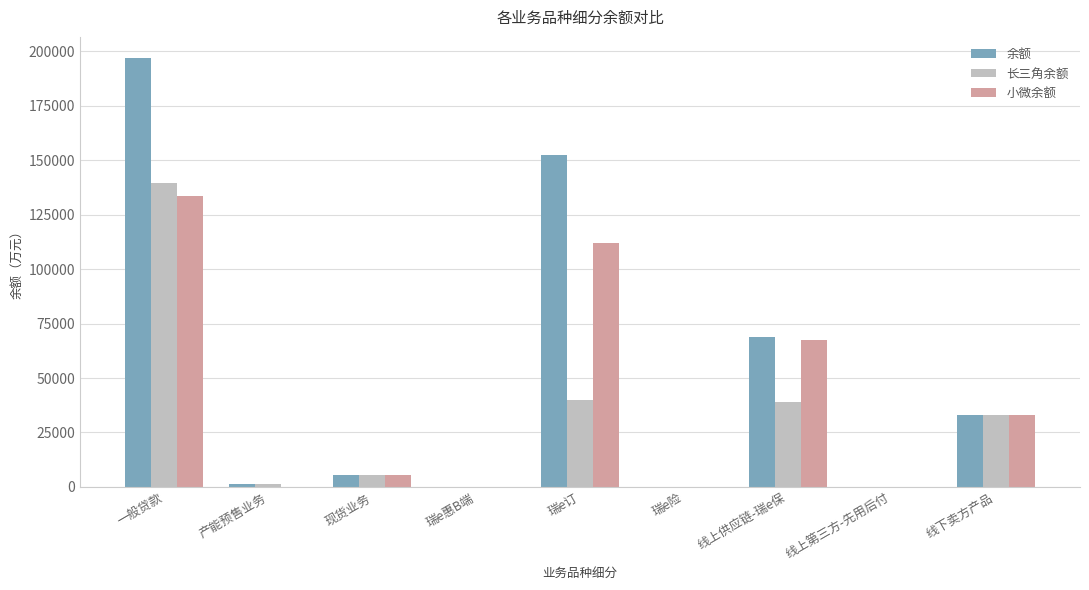

What is the maximum value shown in the chart?

196860.0